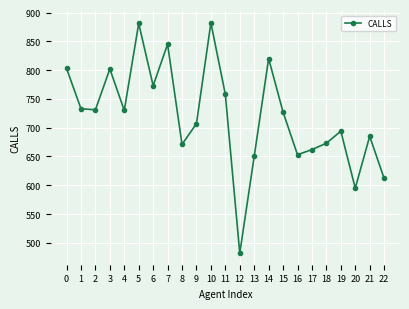

How many values are below 727?

11